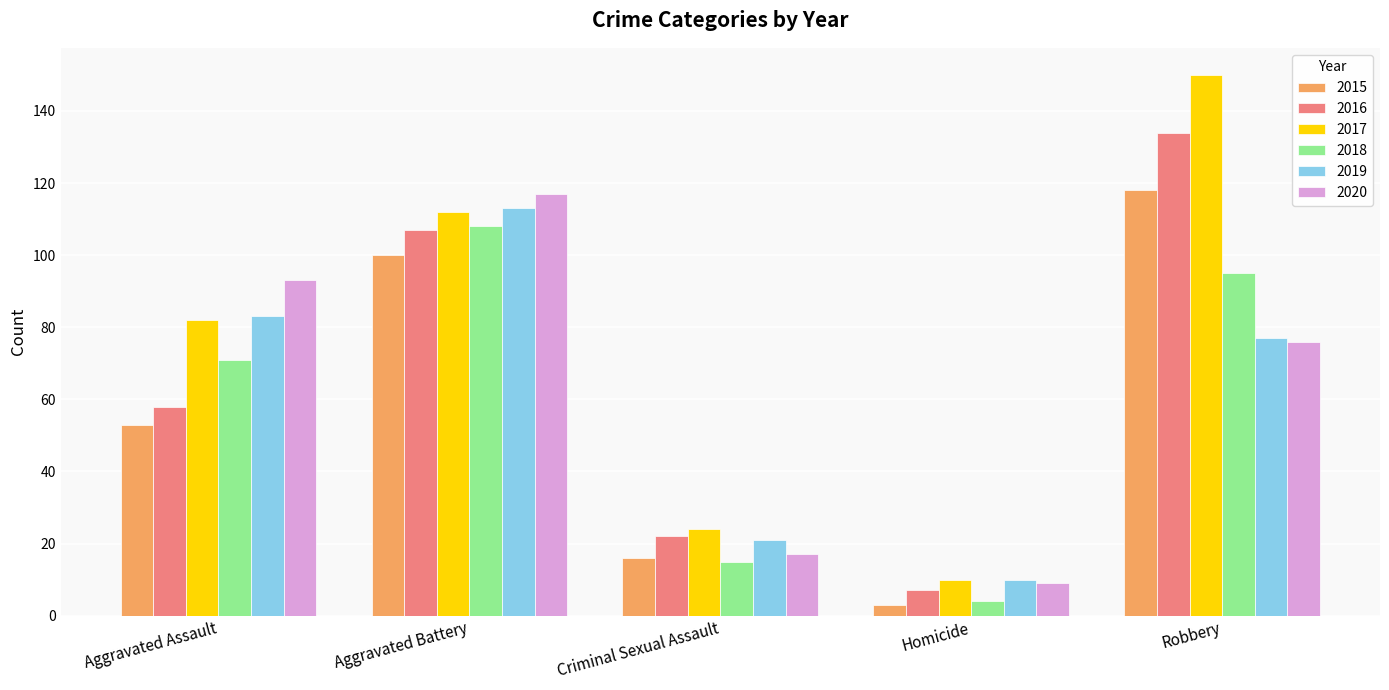

Count the 2015 values in the range 16 to 100.

3